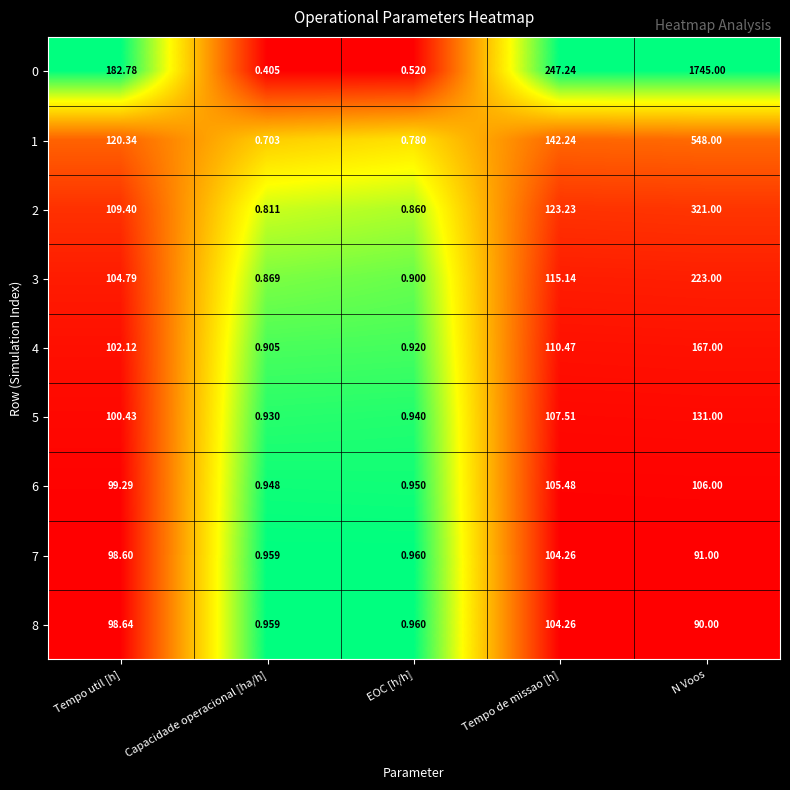

Which series has the largest total across all categories?

0